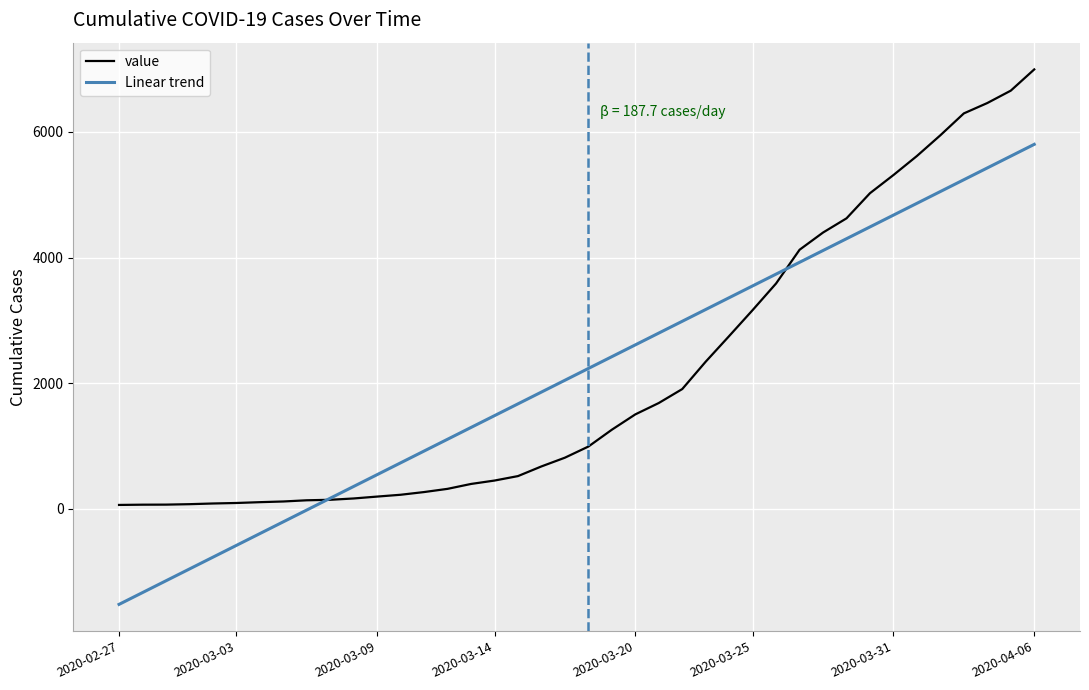

Which series has the widest spread of values?

Linear trend